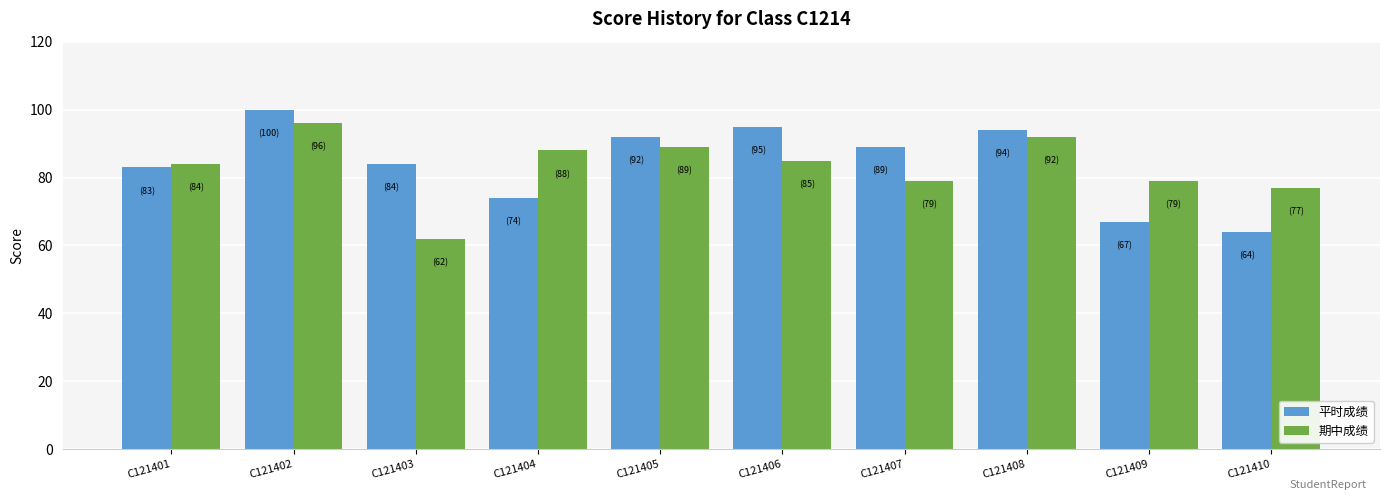

Reading right to left, extract all data points from this chart.

平时成绩: 64	67	94	89	95	92	74	84	100	83
期中成绩: 77	79	92	79	85	89	88	62	96	84